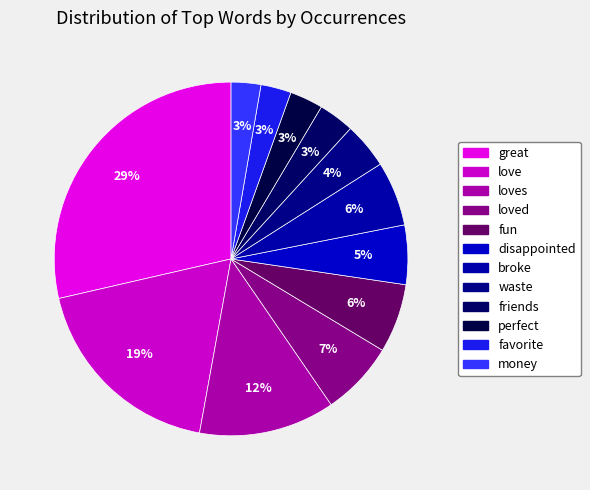

Count the number of slices in the pie.

12